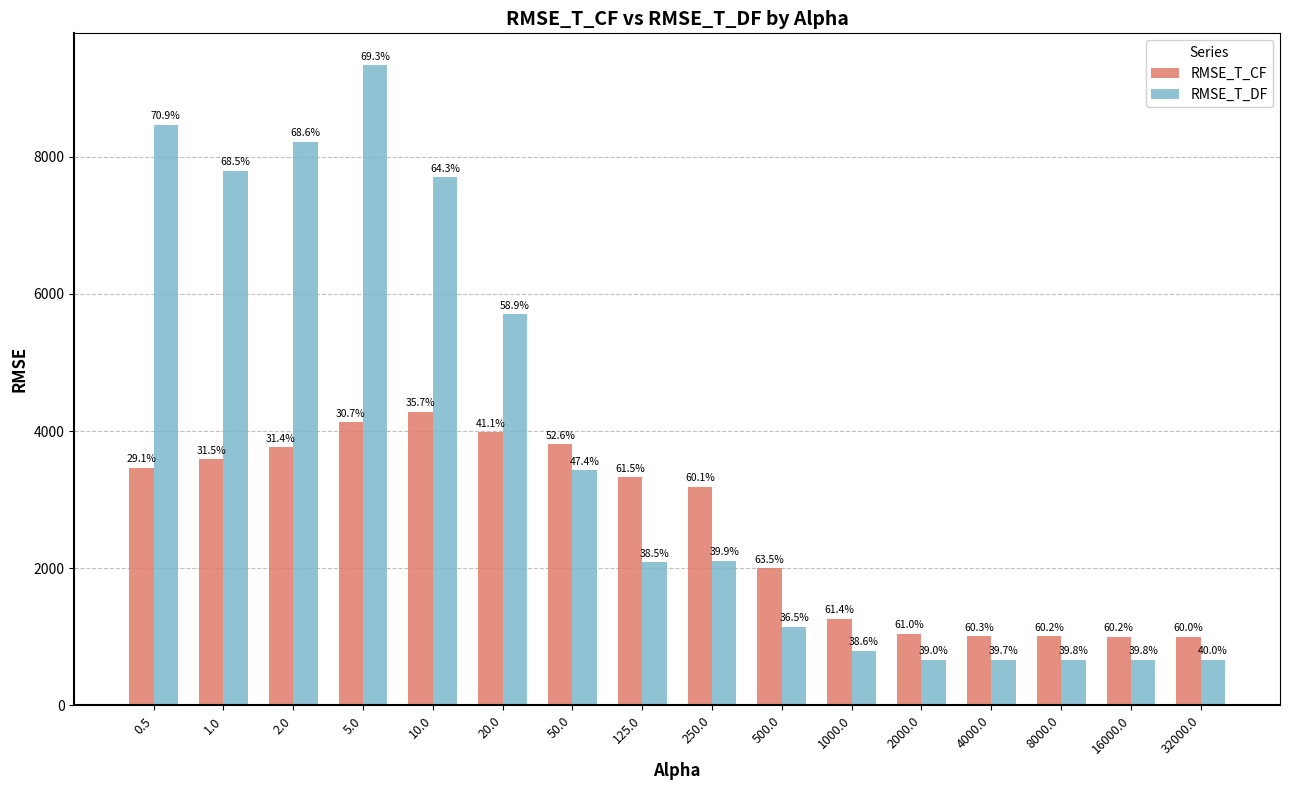

What are all the series names shown in the legend?

RMSE_T_CF, RMSE_T_DF